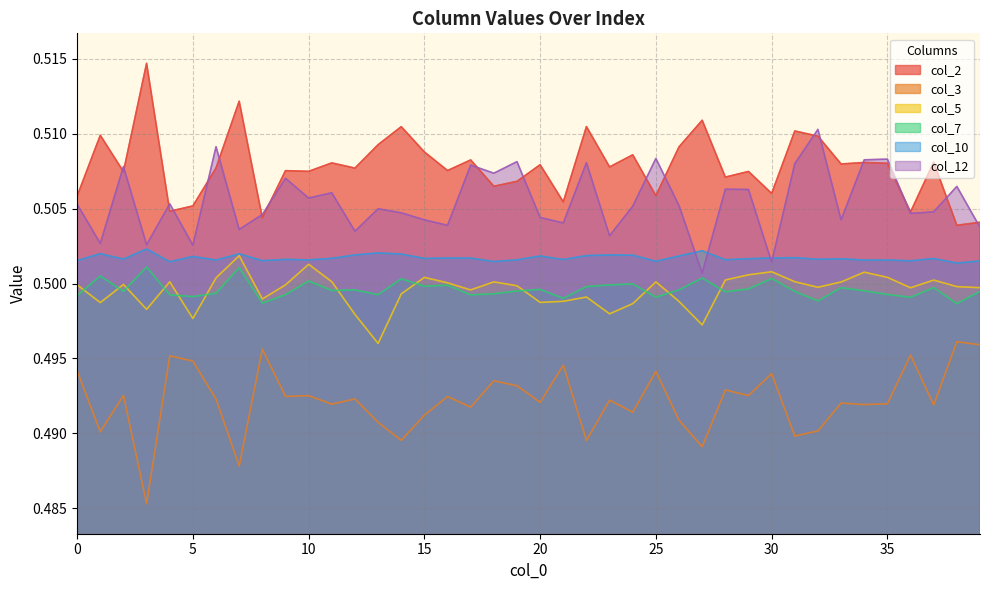

True or false: col_3 has more than 0 points higher than both neighbors.

True